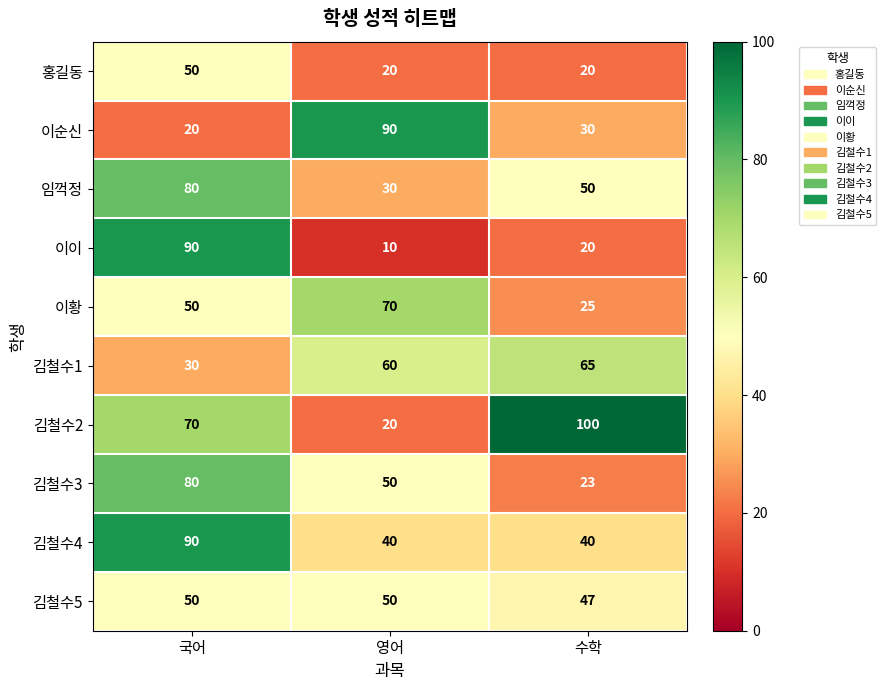

Which series has the largest total across all categories?

김철수2